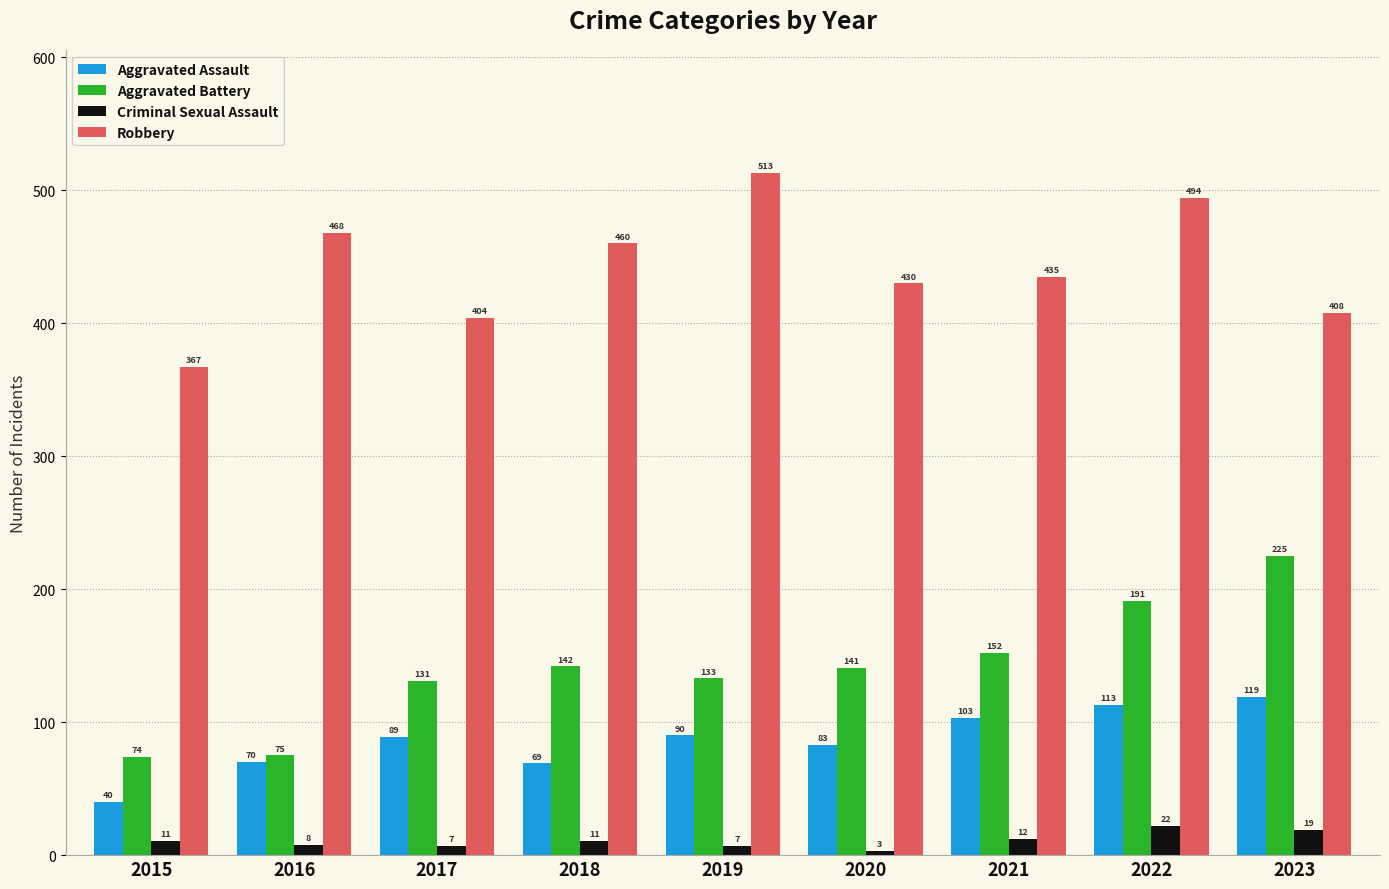

Are the bars grouped side by side (vs. stacked)?

Yes